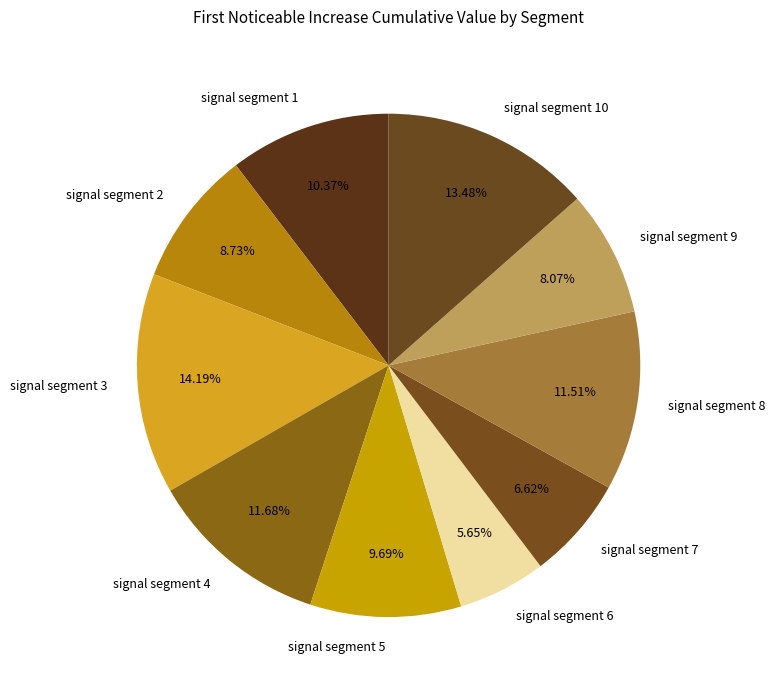

Do signal segment 2 and signal segment 1 together represent more than half of the pie?

No